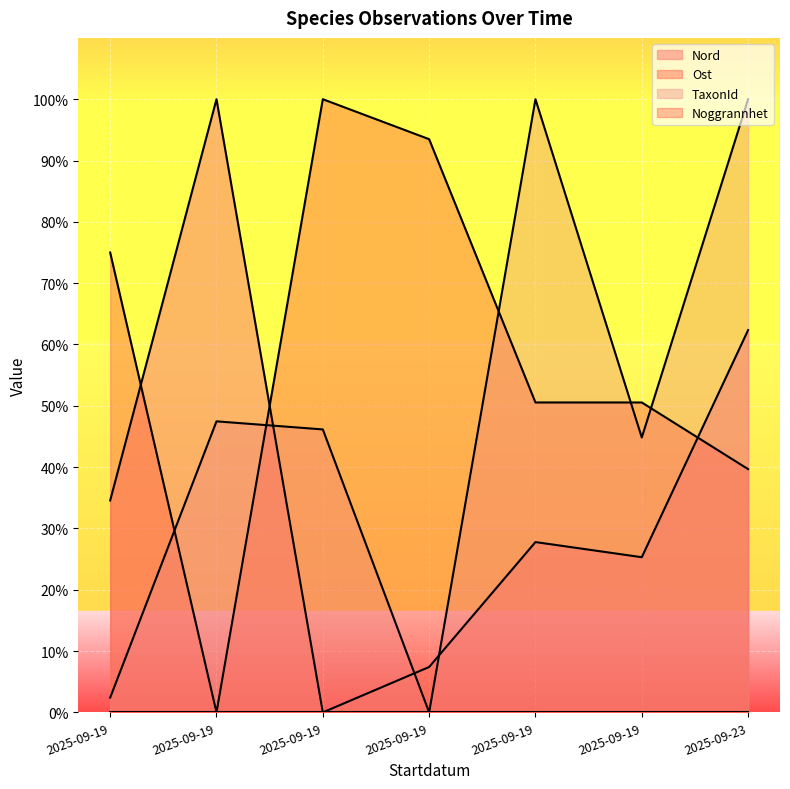

Between 2025-09-19 and 2025-09-19, which series saw the biggest shift?

TaxonId